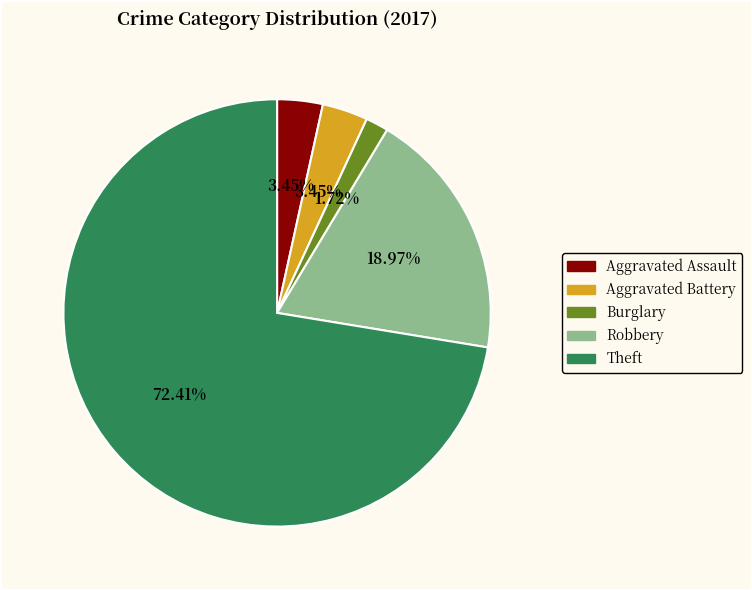

Is there any slice that represents more than half of the pie?

Yes